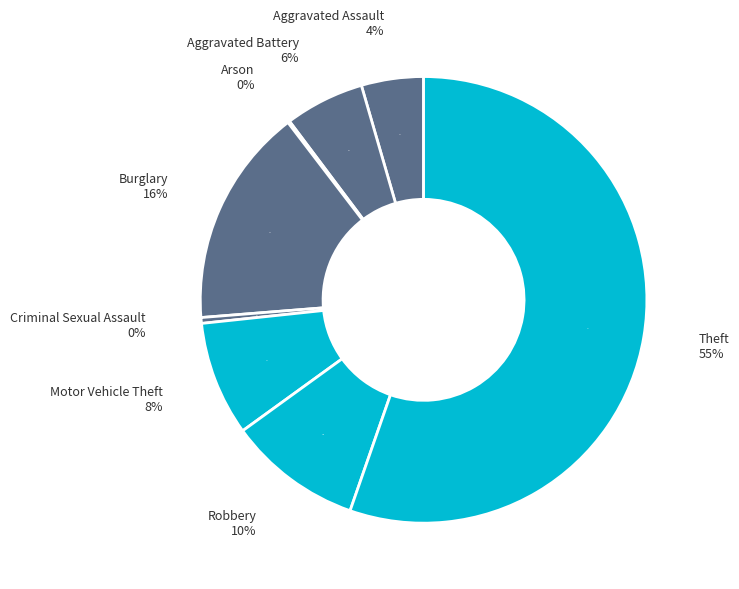

What is the ratio of the value at Arson to the value at Criminal Sexual Assault?

0.3